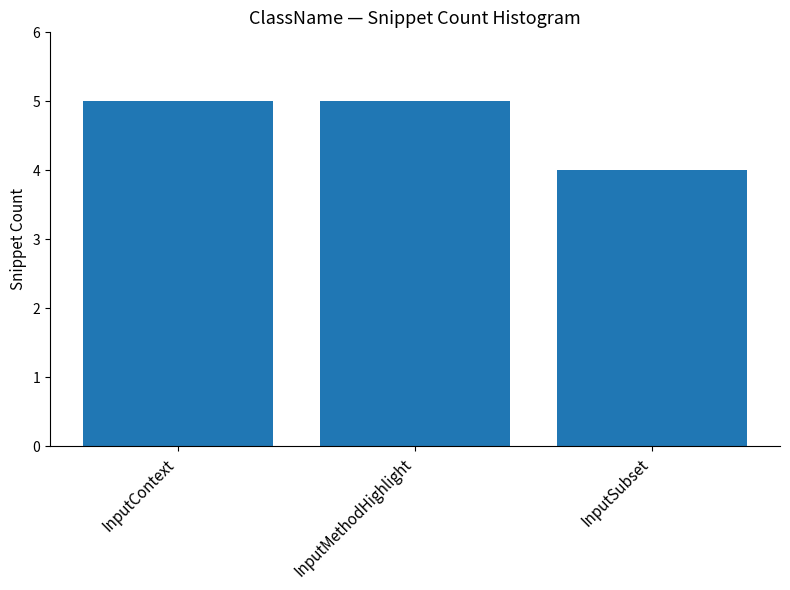

What is the minimum value shown in the chart?

4